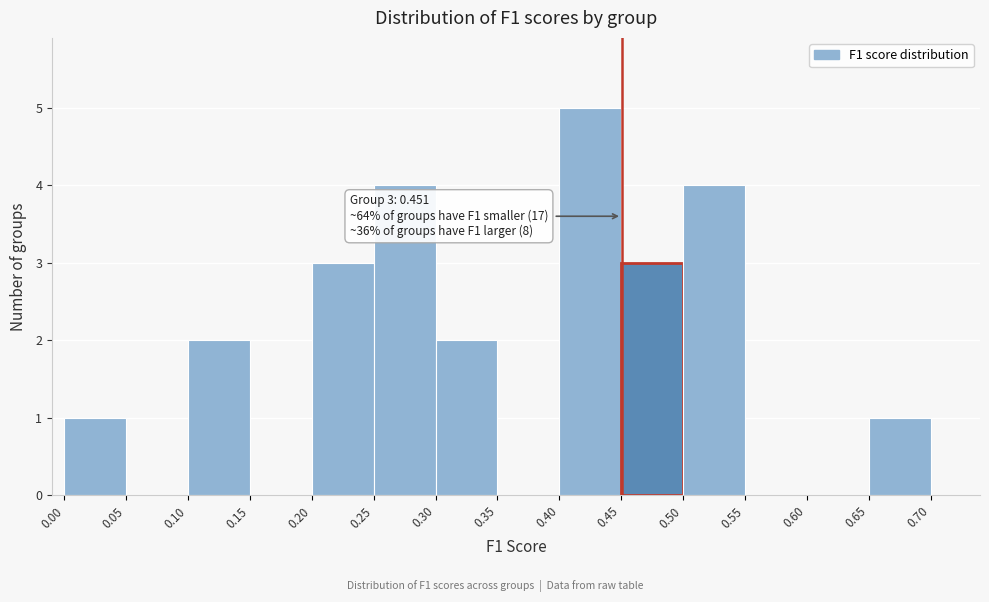

Over which range of the x-axis is the bar tallest?

0.40 to 0.45